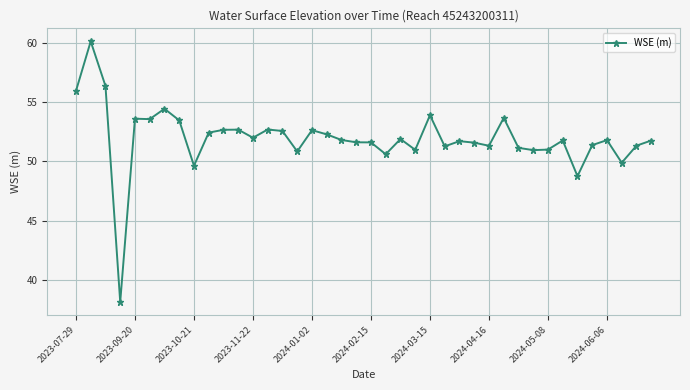

What is the difference between the maximum and second lowest values?

11.4